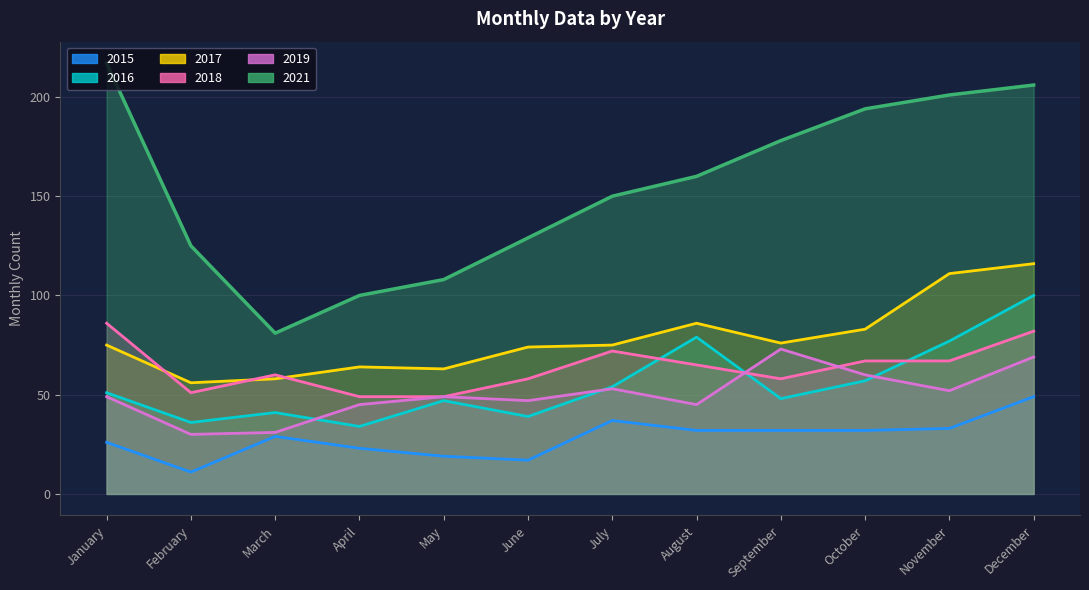

The value of 2018 at March is 22. True or false?

False